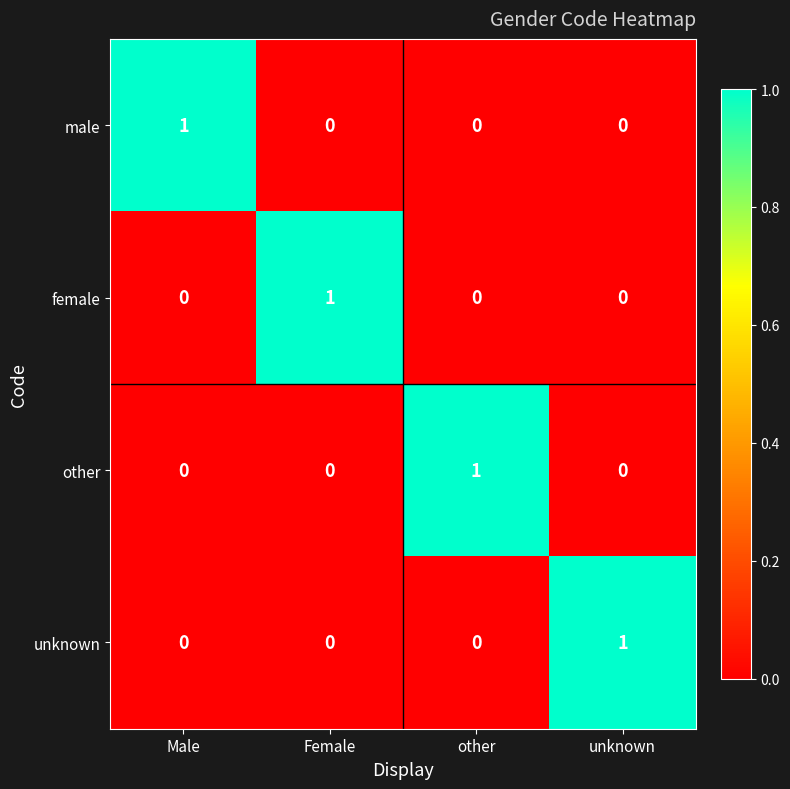

At which label does other reach its peak?

other